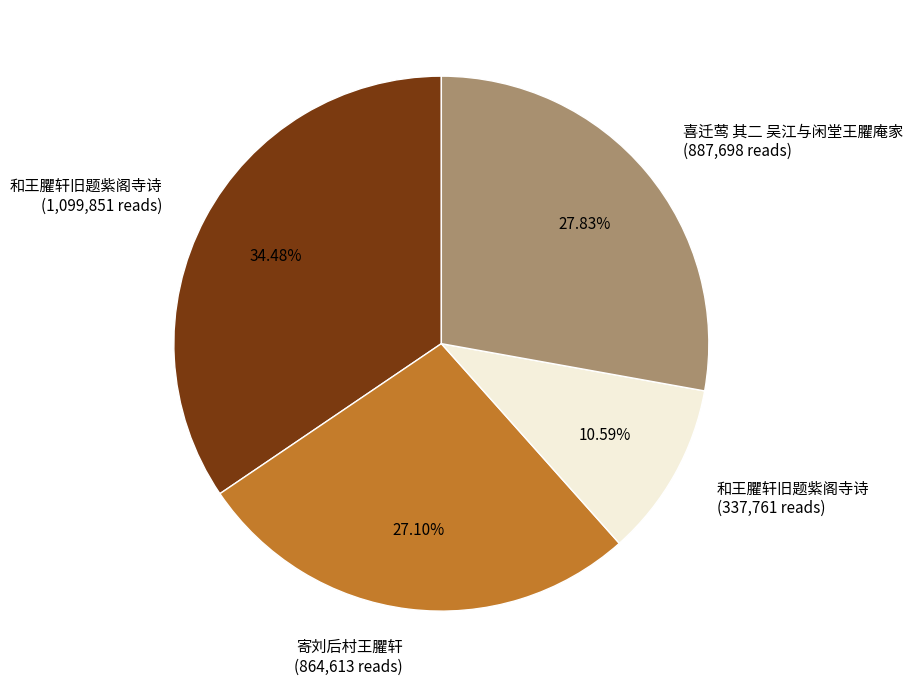

Is there any slice that represents more than half of the pie?

No